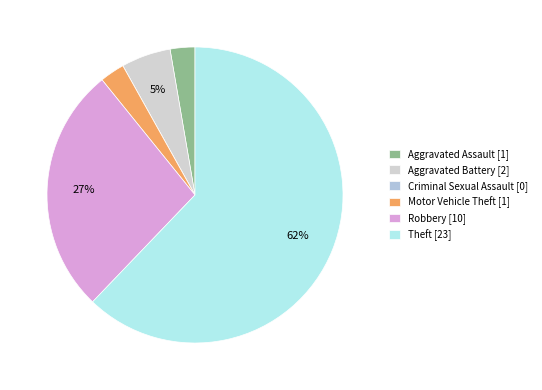

To the nearest percent, what is the combined percentage of Motor Vehicle Theft and Robbery?

30%